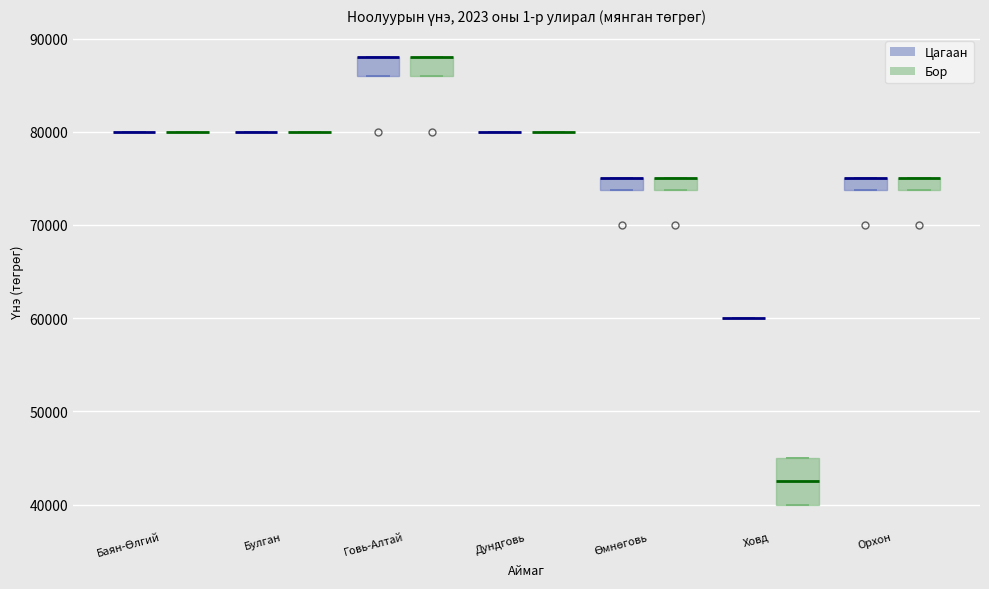

Comparing the boxes themselves (not the whiskers), which one is the tallest?

Ховд (Бор)